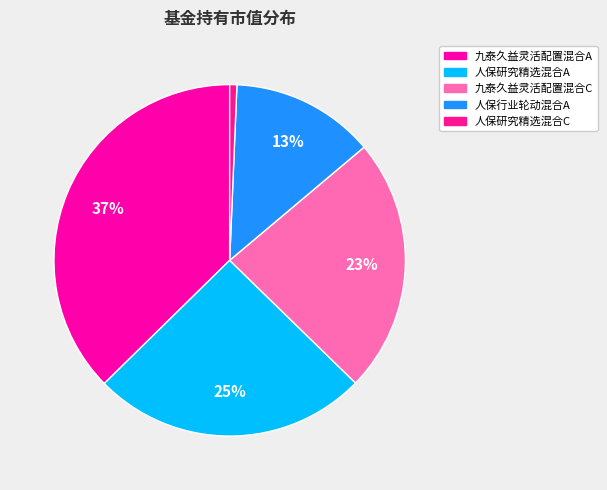

True or false: 人保研究精选混合C accounts for 8% of the total.

False